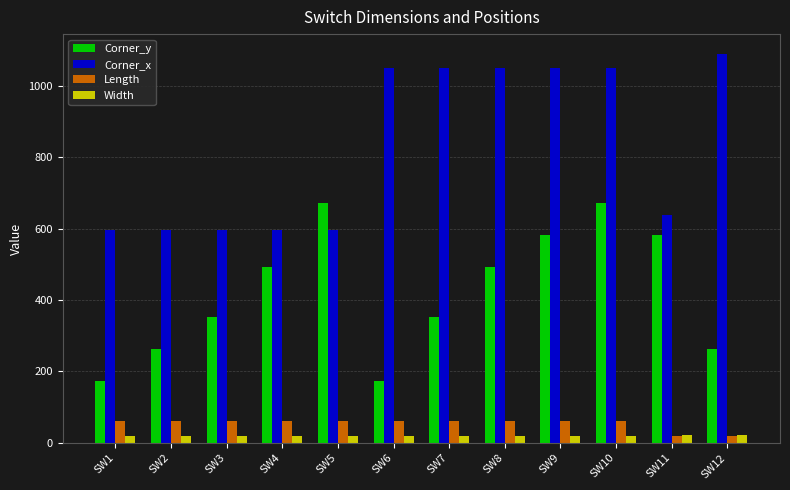

At which category is the sum across all series the highest?

SW10